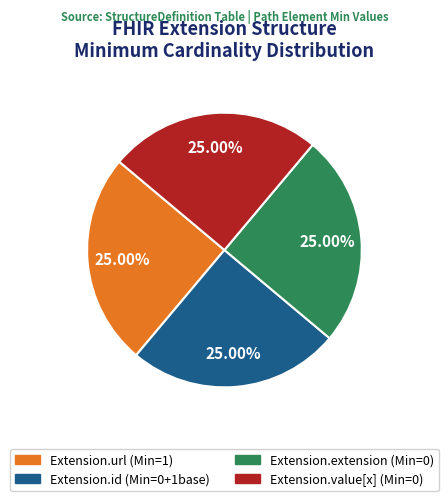

Is there any slice that represents more than half of the pie?

No